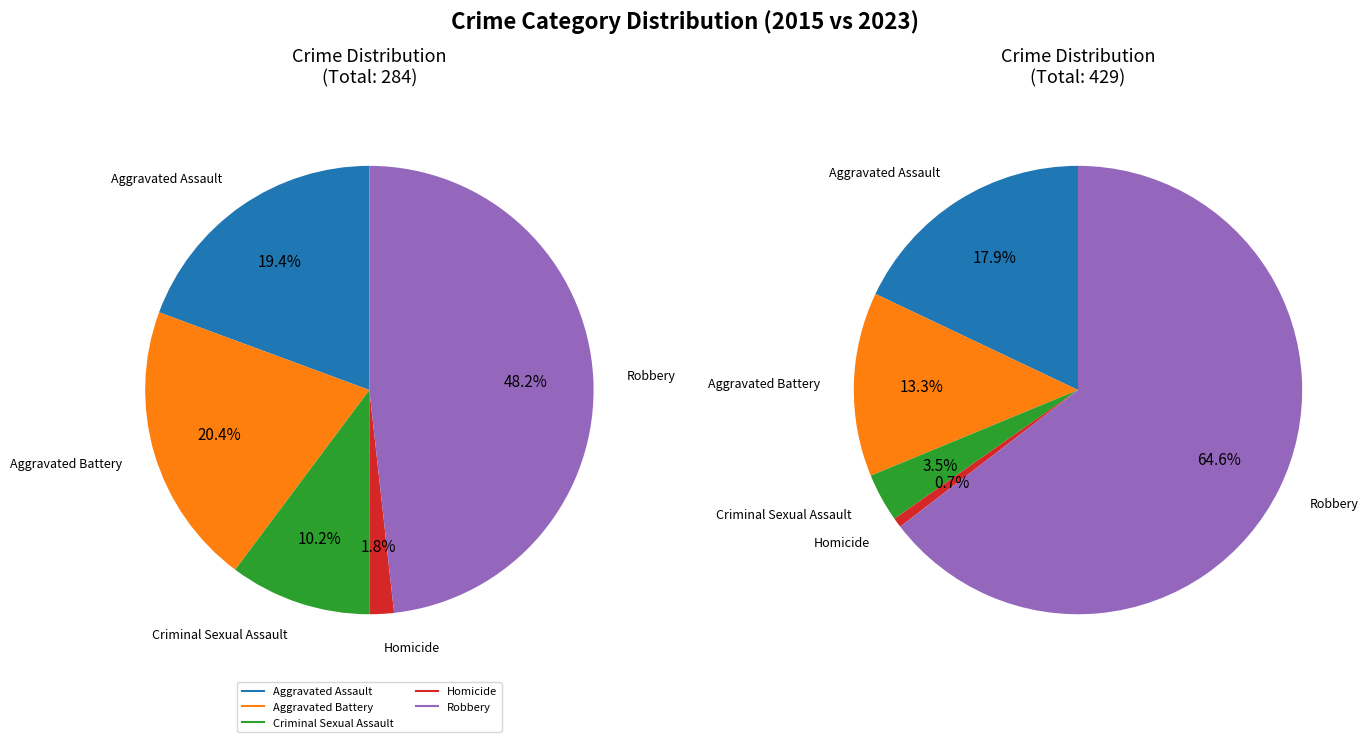

To the nearest percent, what is the difference between the largest and smallest slice percentages?

46%